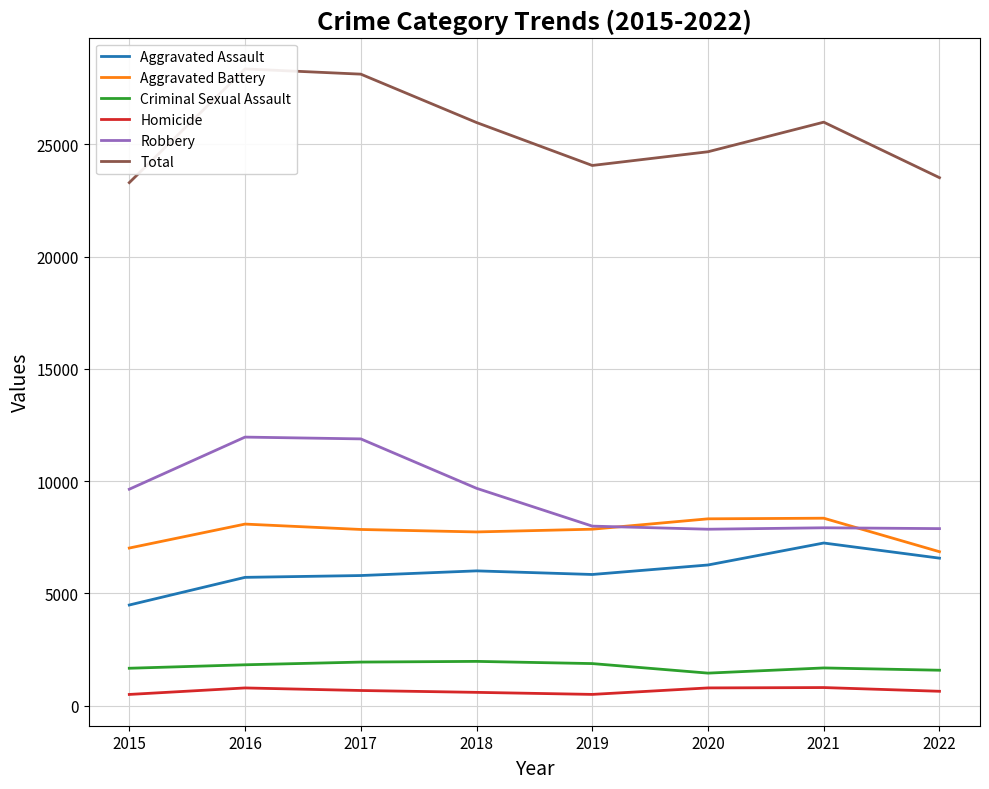

Reading left to right, list all the values displayed in this chart.

Aggravated Assault: 4480	5712	5793	6001	5840	6263	7242	6567
Aggravated Battery: 7018	8085	7845	7735	7857	8319	8347	6854
Criminal Sexual Assault: 1663	1817	1938	1969	1871	1446	1677	1575
Homicide: 496	786	672	589	498	787	803	637
Robbery: 9638	11960	11880	9679	7994	7856	7920	7883
Total: 23295	28360	28128	25973	24060	24671	25989	23516